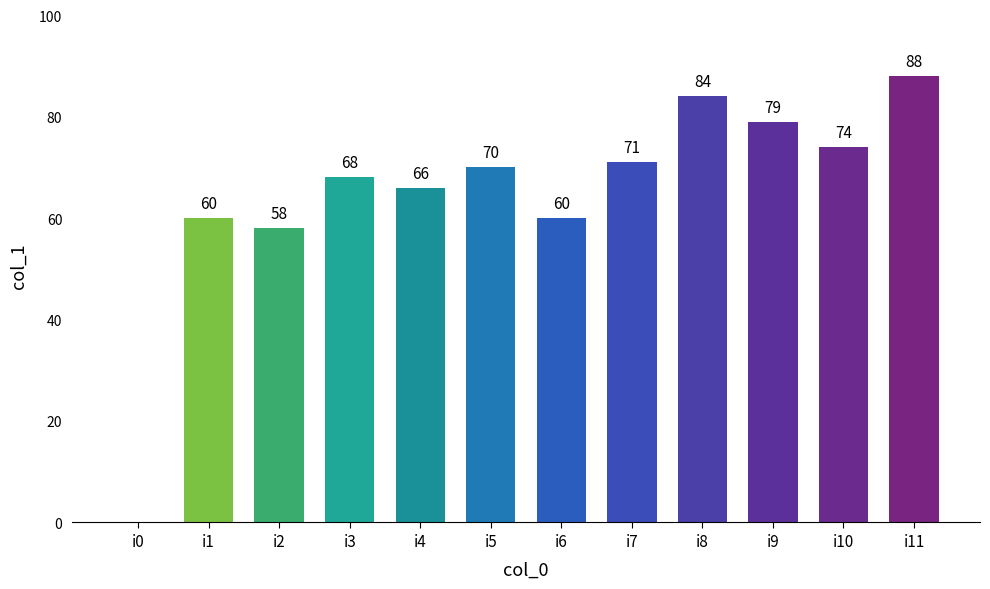

Reading left to right, list all the values displayed in this chart.

i0=0	i1=60	i2=58	i3=68	i4=66	i5=70	i6=60	i7=71	i8=84	i9=79	i10=74	i11=88